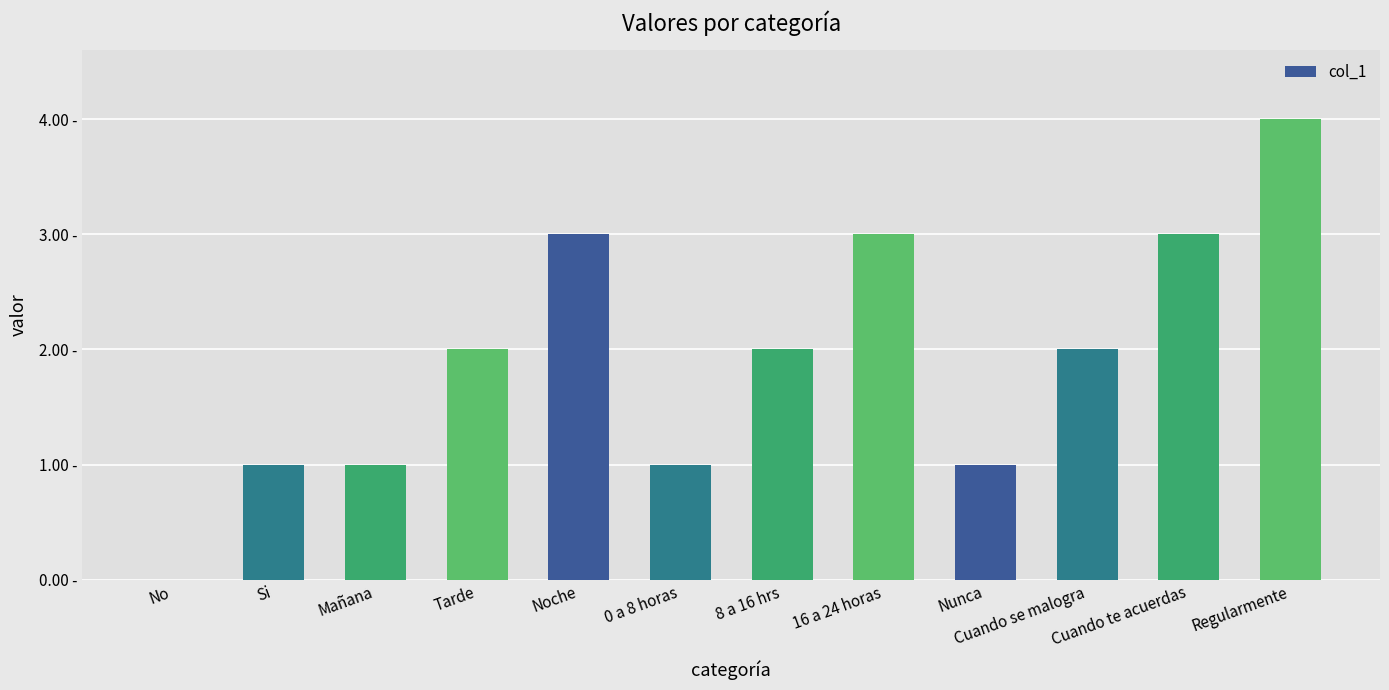

Which has a higher value, Cuando se malogra or Noche?

Noche